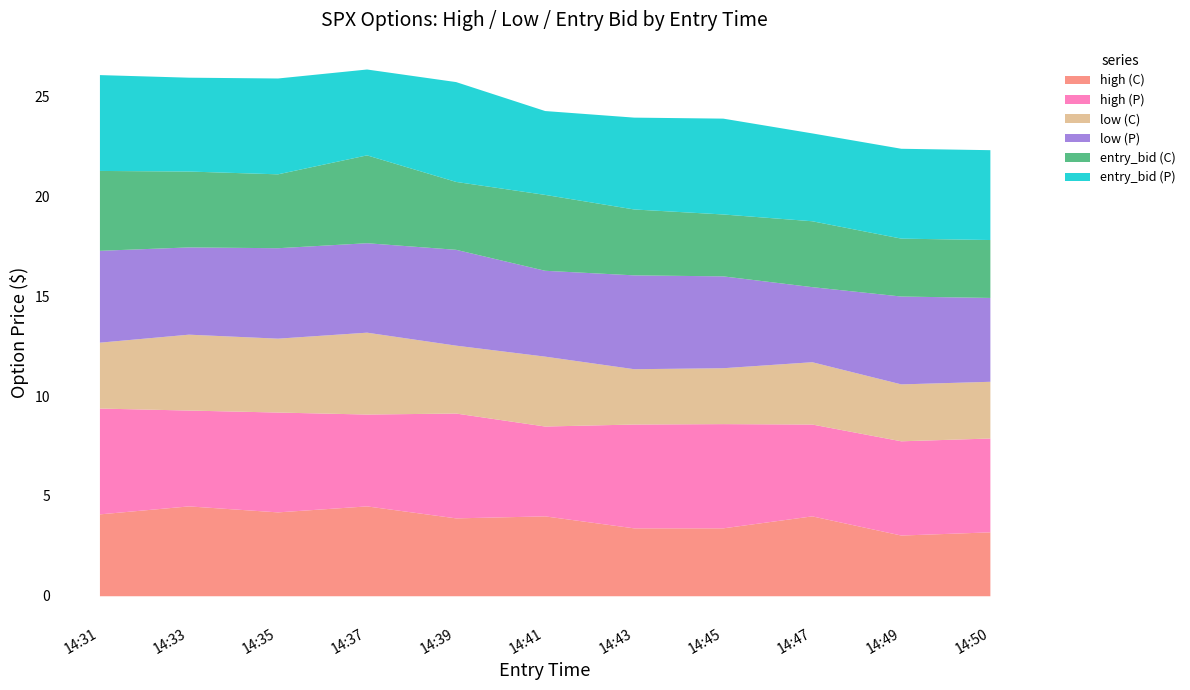

At which category is the sum across all series the highest?

14:37